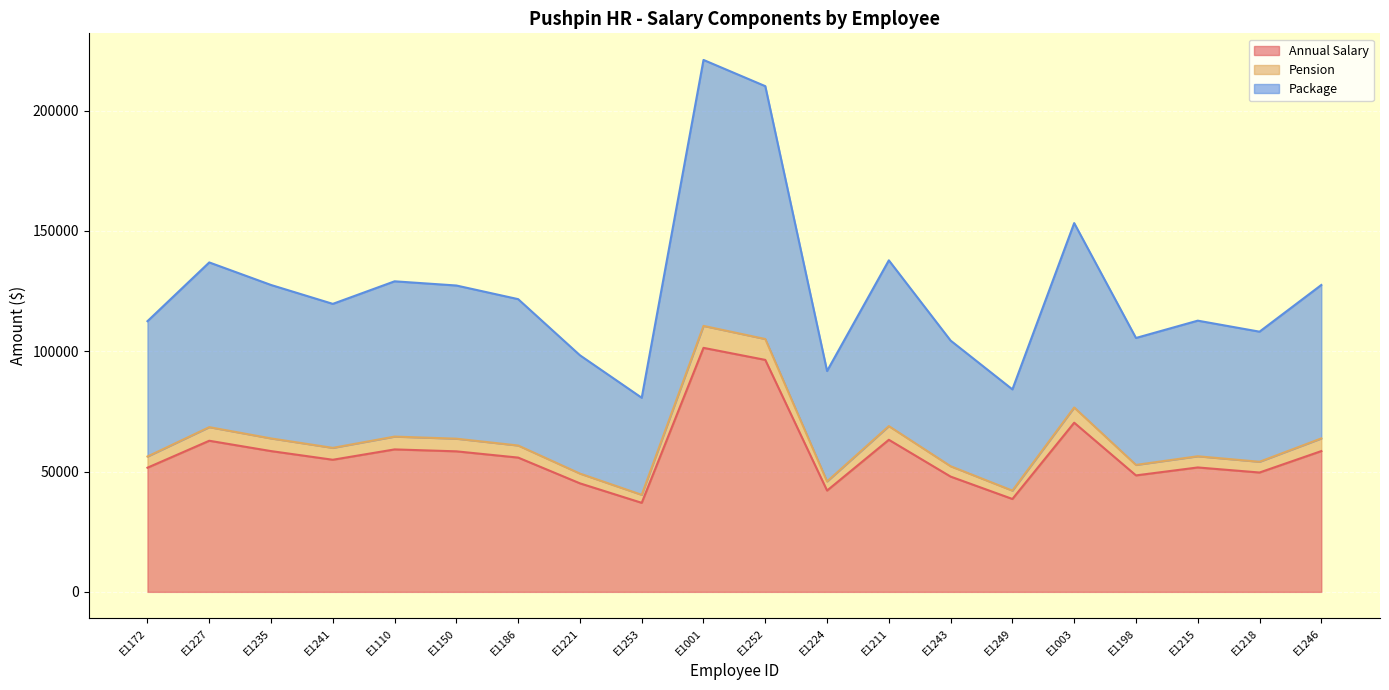

What is the difference between the highest and lowest values at E1224?

49678